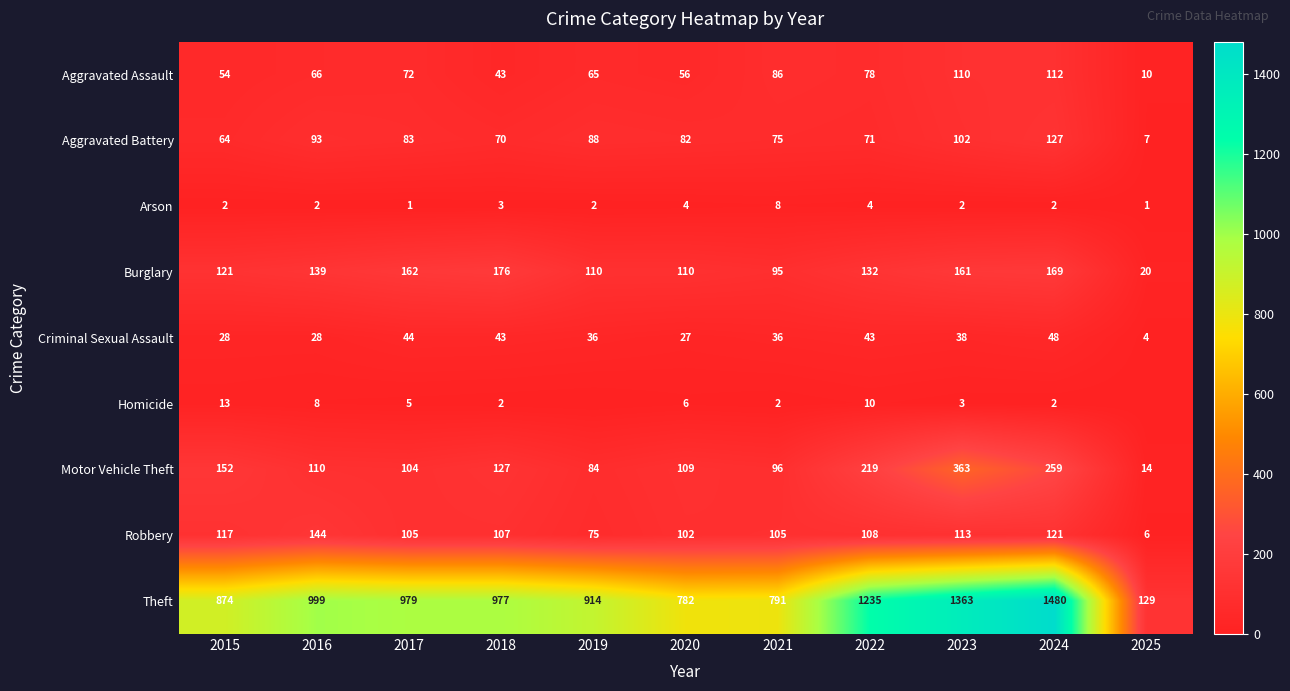

What is the difference between the Aggravated Assault values at 2018 and 2017?

29